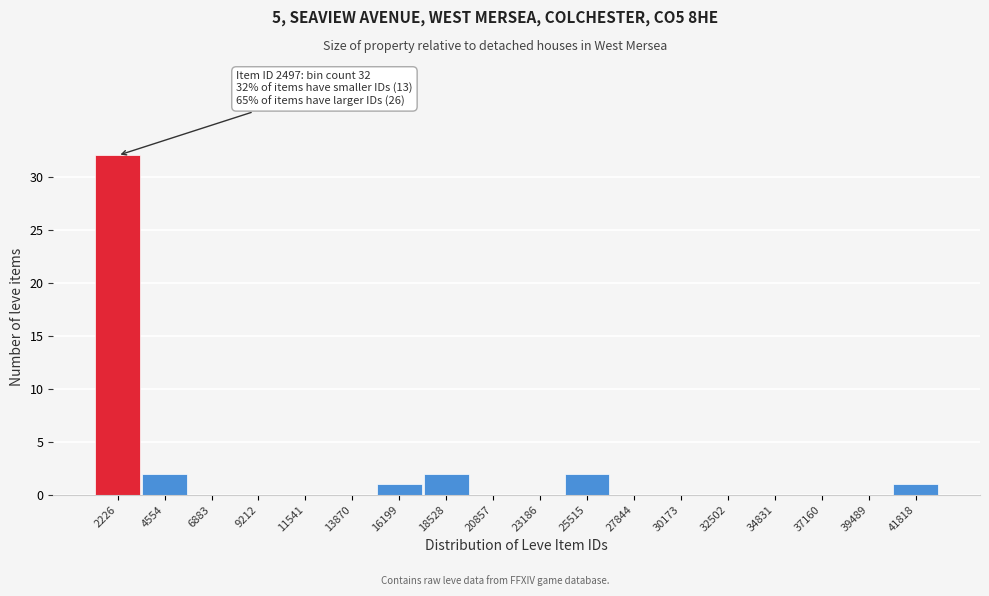

Reading left to right, extract all data points from this chart.

2226=32	4554=2	6883=0	9212=0	11541=0	13870=0	16199=1	18528=2	20857=0	23186=0	25515=2	27844=0	30173=0	32502=0	34831=0	37160=0	39489=0	41818=1